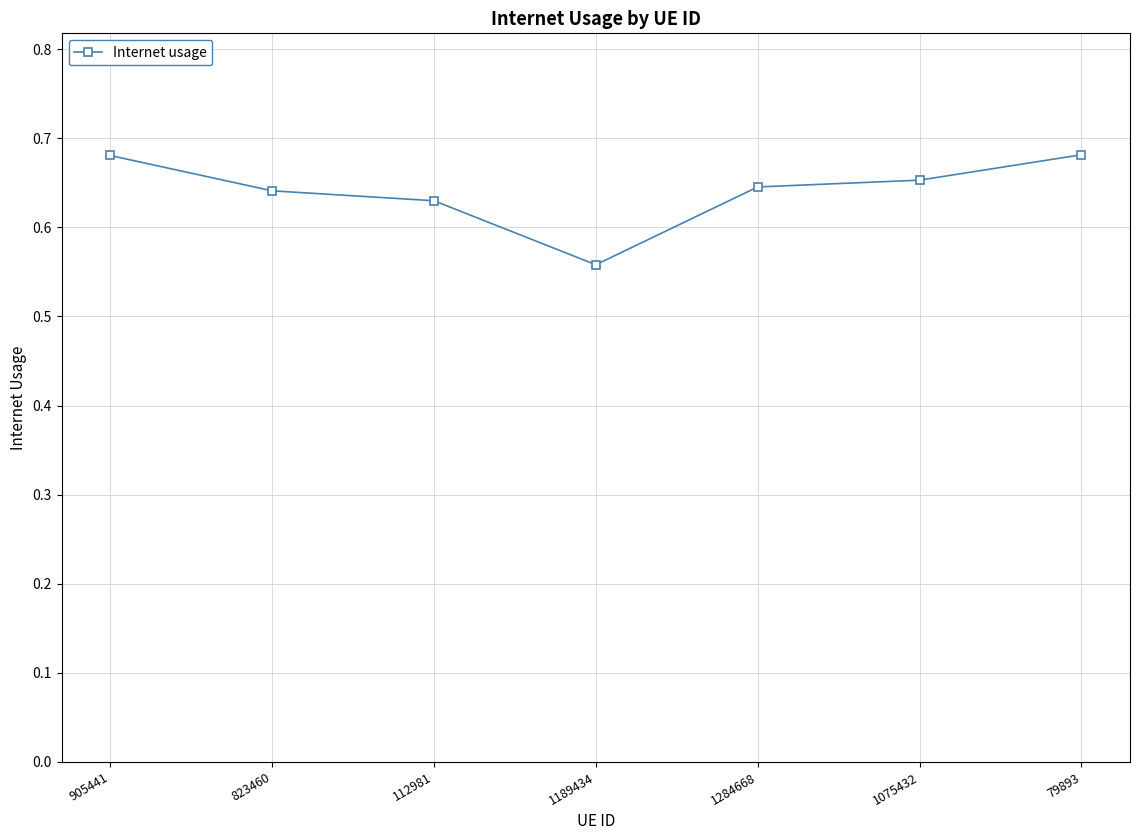

What is the difference between the second highest and second lowest values?

0.1